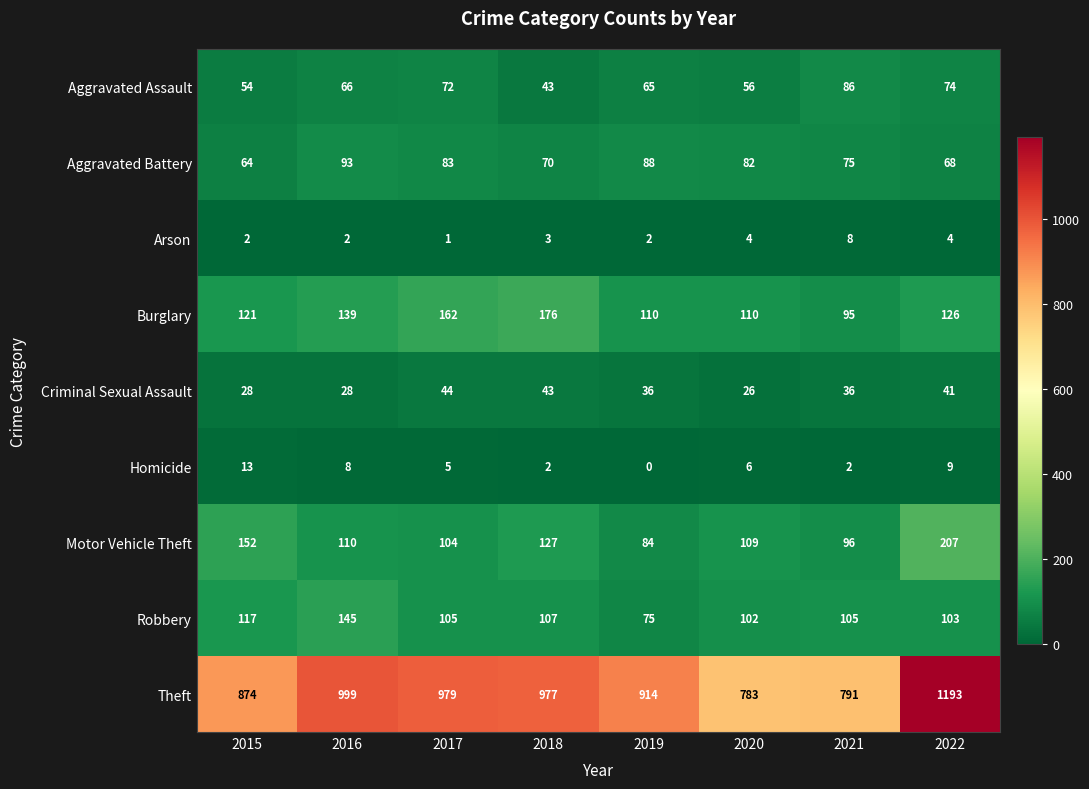

Is it true that Theft equals 1314 at 2021?

False